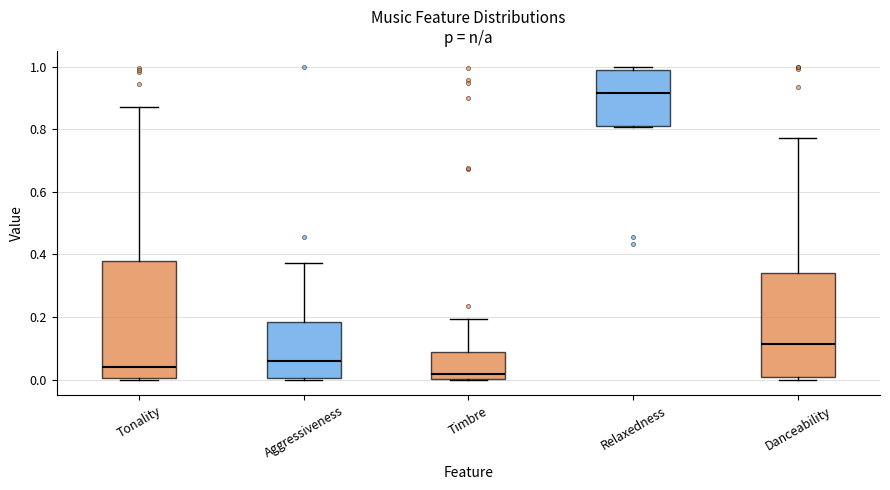

Reading left to right, read every box against the y-axis: the position of its median line, the range the box covers, and the ends of its whiskers. The values are not printed on the chart, so give them approximately, as read against the axis.

Tonality: median 0.04, box 0.00 to 0.38, whiskers 0.00 to 0.86
Aggressiveness: median 0.06, box 0.00 to 0.18, whiskers 0.00 (just below the box's lower edge) to 0.38
Timbre: median 0.02, box 0.00 to 0.08, whiskers 0.00 to 0.20
Relaxedness: median 0.92, box 0.80 to 0.98, whiskers 0.80 to 1.00
Danceability: median 0.12, box 0.00 to 0.34, whiskers 0.00 (just below the box's lower edge) to 0.78